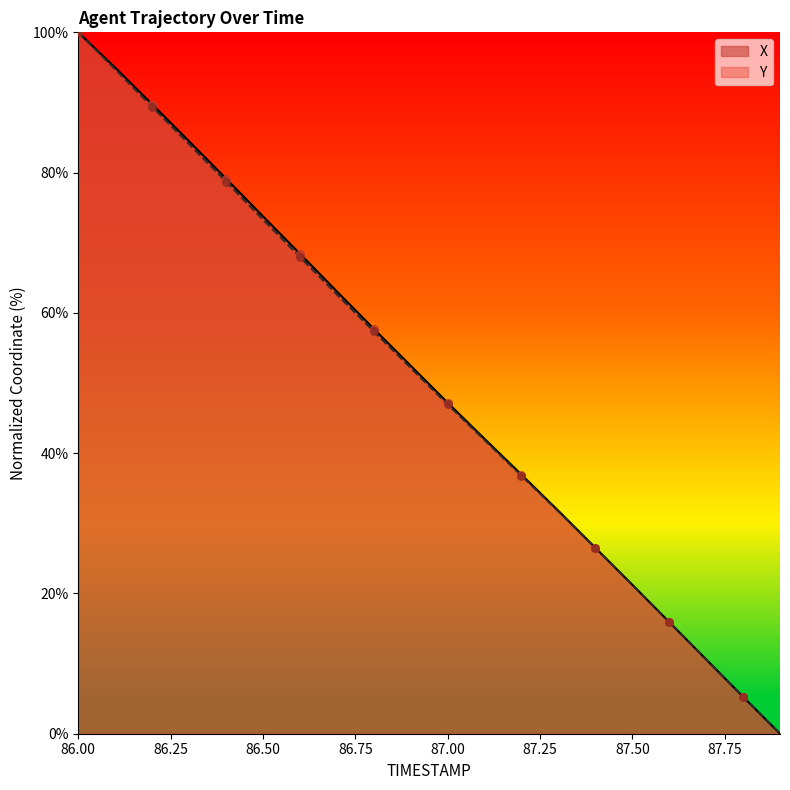

What is the total value across all series at 87.3?

63.5